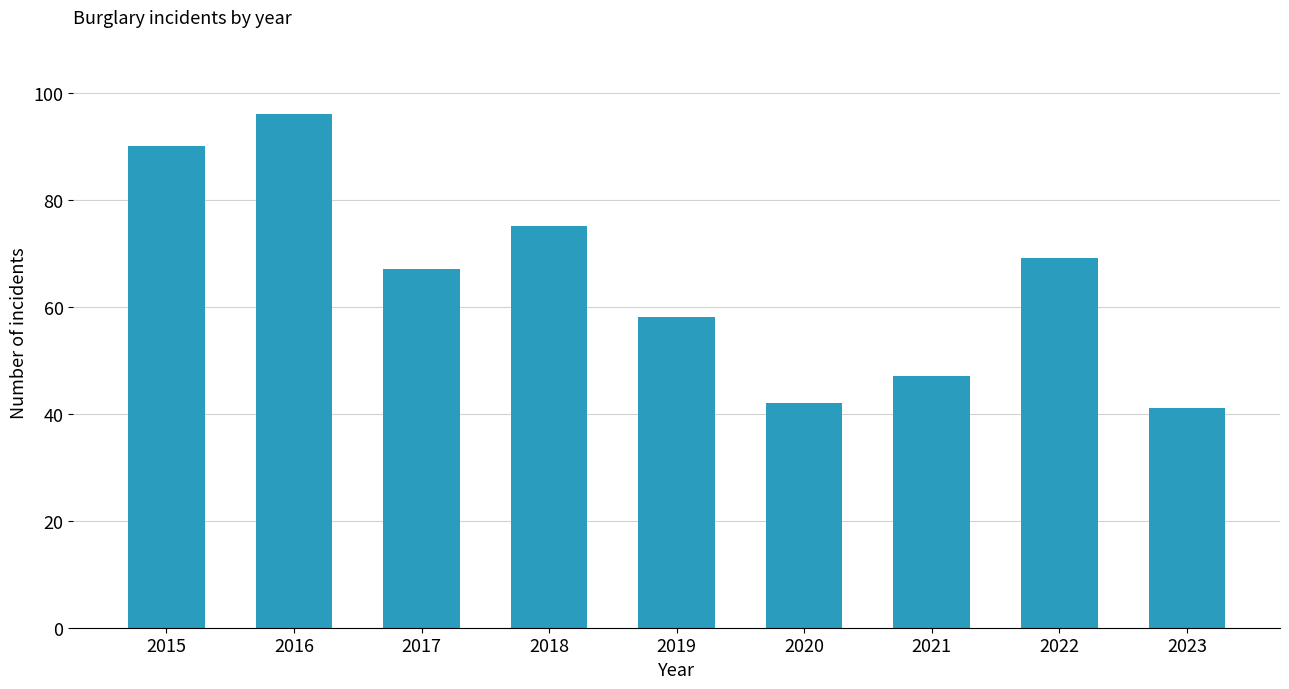

At which label does the data first exceed 67?

2015